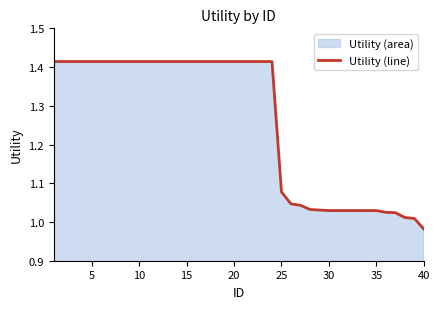

Which label corresponds to the smallest value in the chart?

40